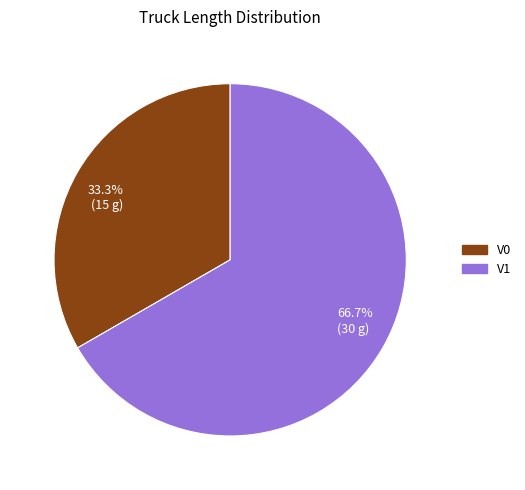

Between 33.3% (15 g) and 66.7% (30 g), which is larger?

66.7% (30 g)